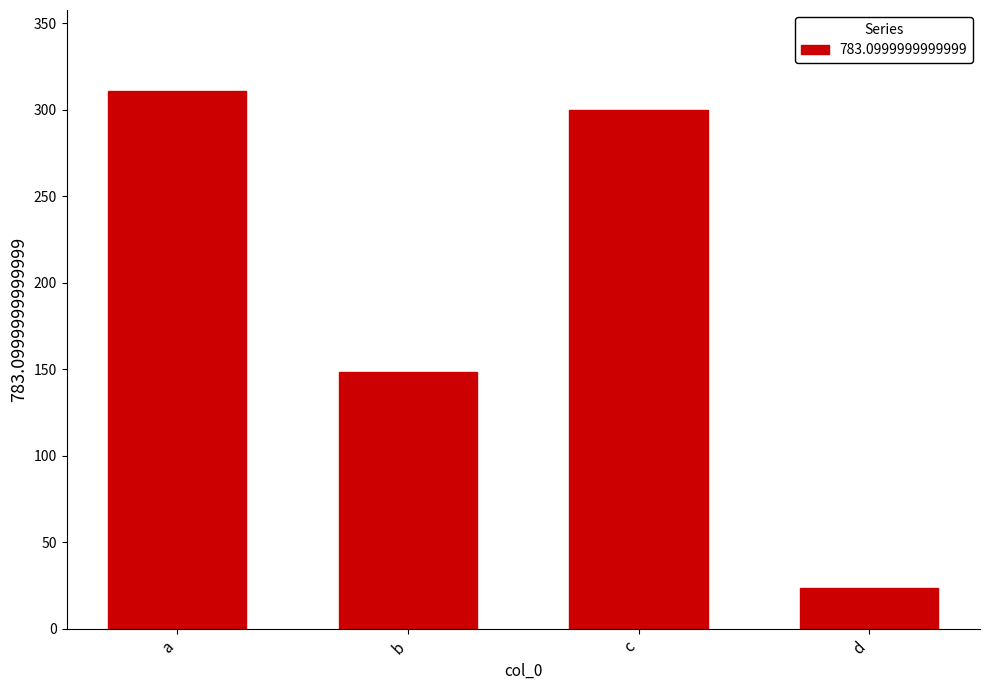

Is it true that the value at c is 146.4?

False